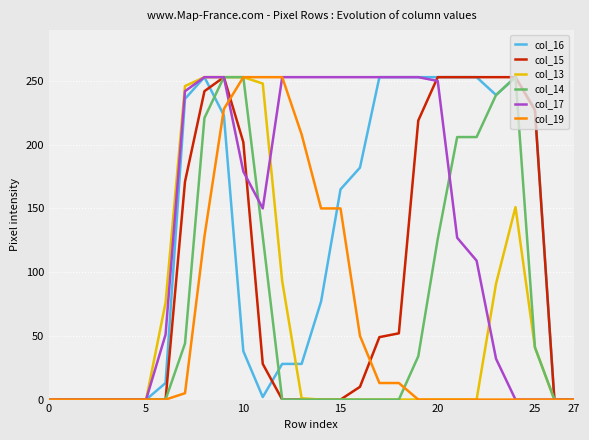

What is the greatest value displayed?

253